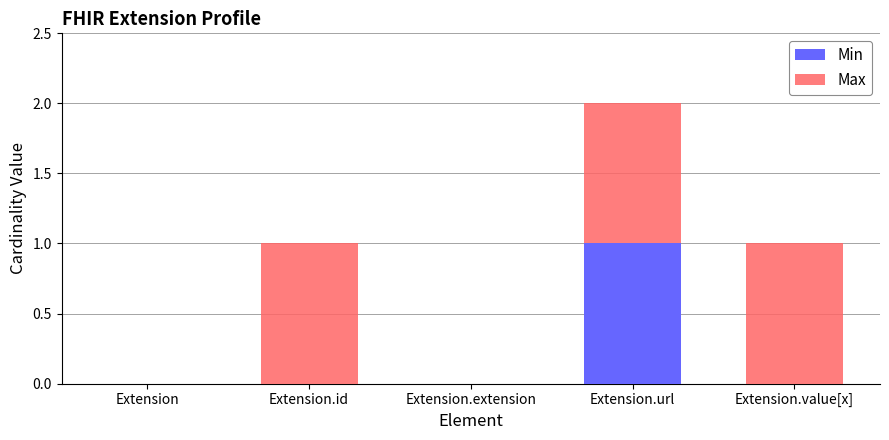

At which label does Min reach its peak?

Extension.url